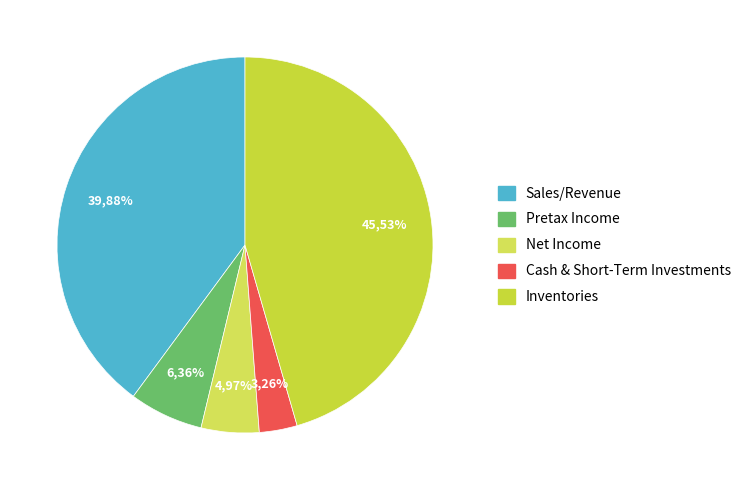

How many slices are in this pie chart?

5